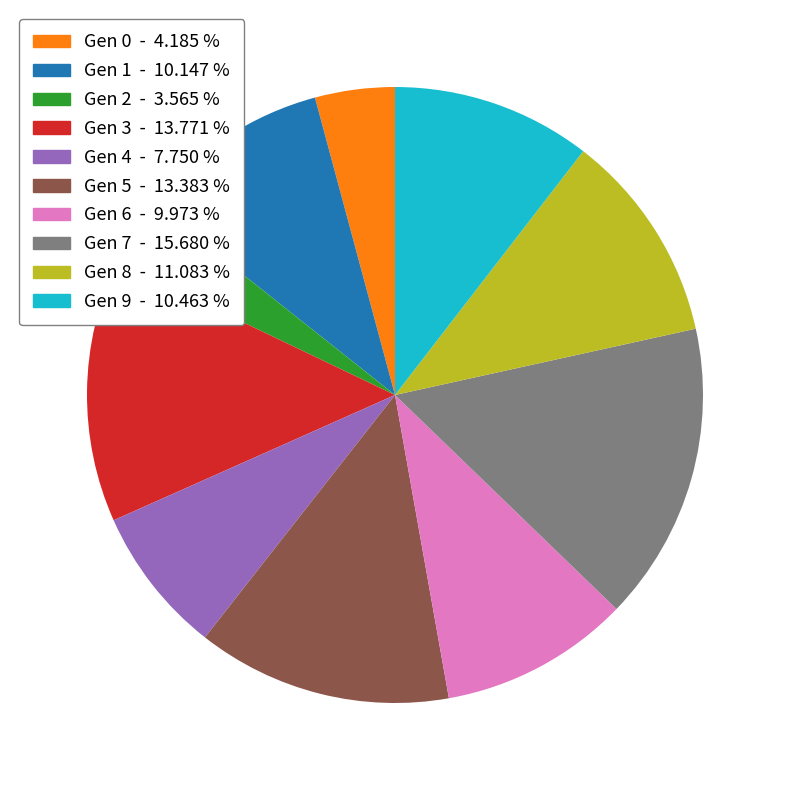

Which has a higher value, Gen 1 - 10.147 % or Gen 3 - 13.771 %?

Gen 3 - 13.771 %